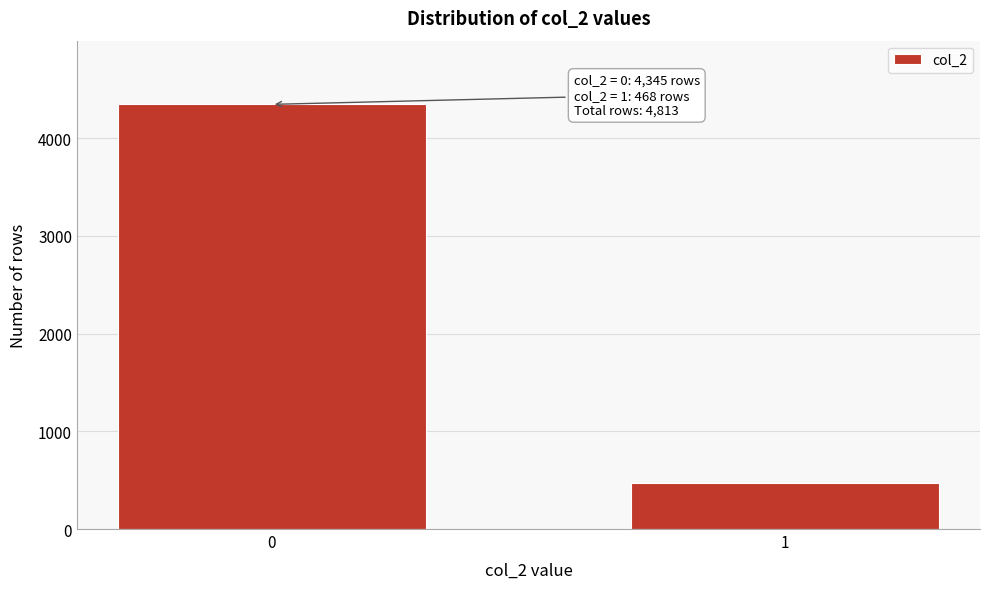

Reading left to right, what are all the values shown in this chart?

0=4345	1=468